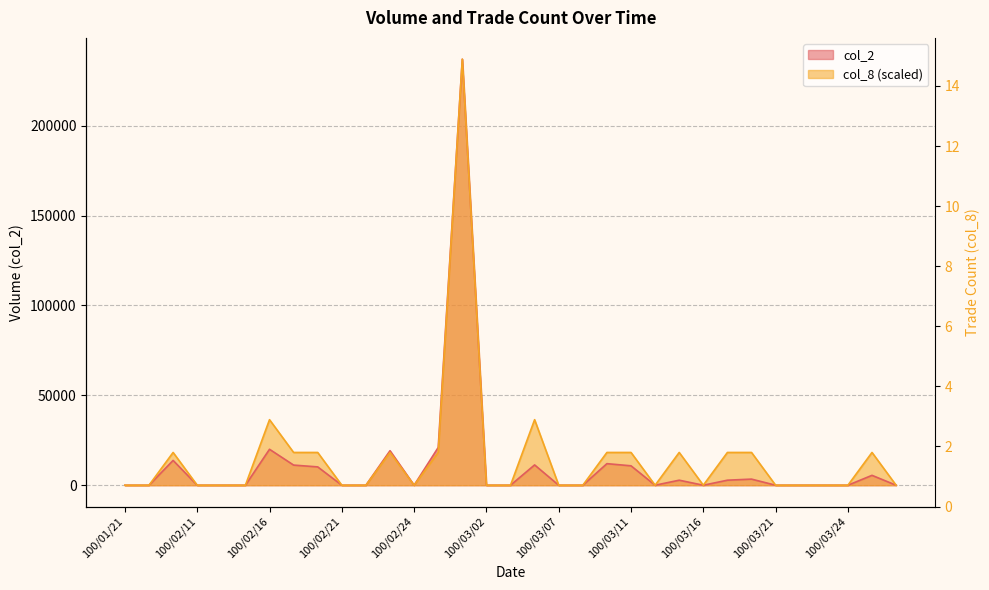

Reading left to right, extract all data points from this chart.

col_2: 100/01/21=0.0	100/01/24=0.0	100/02/10=13800.0	100/02/11=0.0	100/02/14=0.0	100/02/15=0.0	100/02/16=20000.0	100/02/17=11200.0	100/02/18=10200.0	100/02/21=0.0	100/02/22=0.0	100/02/23=19200.0	100/02/24=0.0	100/02/25=21000.0	100/03/01=237000.0	100/03/02=0.0	100/03/03=0.0	100/03/04=11300.0	100/03/07=0.0	100/03/08=0.0	100/03/10=12000.0	100/03/11=10800.0	100/03/14=0.0	100/03/15=2800.0	100/03/16=0.0	100/03/17=2800.0	100/03/18=3400.0	100/03/21=0.0	100/03/22=0.0	100/03/23=0.0	100/03/24=0.0	100/03/25=5500.0	100/03/28=0.0
col_8: 100/01/21=0.0	100/01/24=0.0	100/02/10=18230.8	100/02/11=0.0	100/02/14=0.0	100/02/15=0.0	100/02/16=36461.5	100/02/17=18230.8	100/02/18=18230.8	100/02/21=0.0	100/02/22=0.0	100/02/23=18230.8	100/02/24=0.0	100/02/25=18230.8	100/03/01=237000.0	100/03/02=0.0	100/03/03=0.0	100/03/04=36461.5	100/03/07=0.0	100/03/08=0.0	100/03/10=18230.8	100/03/11=18230.8	100/03/14=0.0	100/03/15=18230.8	100/03/16=0.0	100/03/17=18230.8	100/03/18=18230.8	100/03/21=0.0	100/03/22=0.0	100/03/23=0.0	100/03/24=0.0	100/03/25=18230.8	100/03/28=0.0